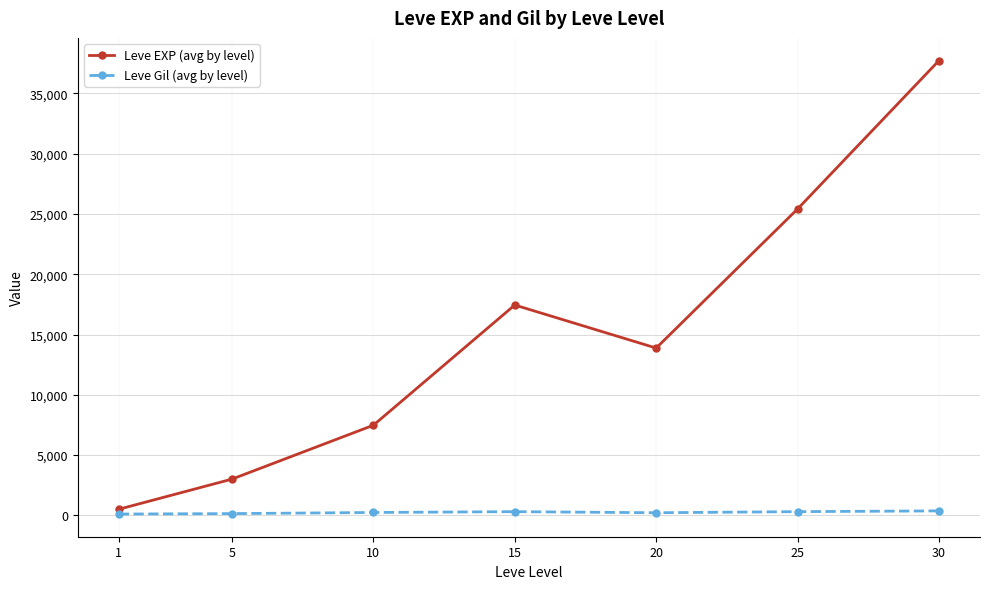

True or false: Leve Gil (avg by level) and Leve EXP (avg by level) intersect in this chart.

False